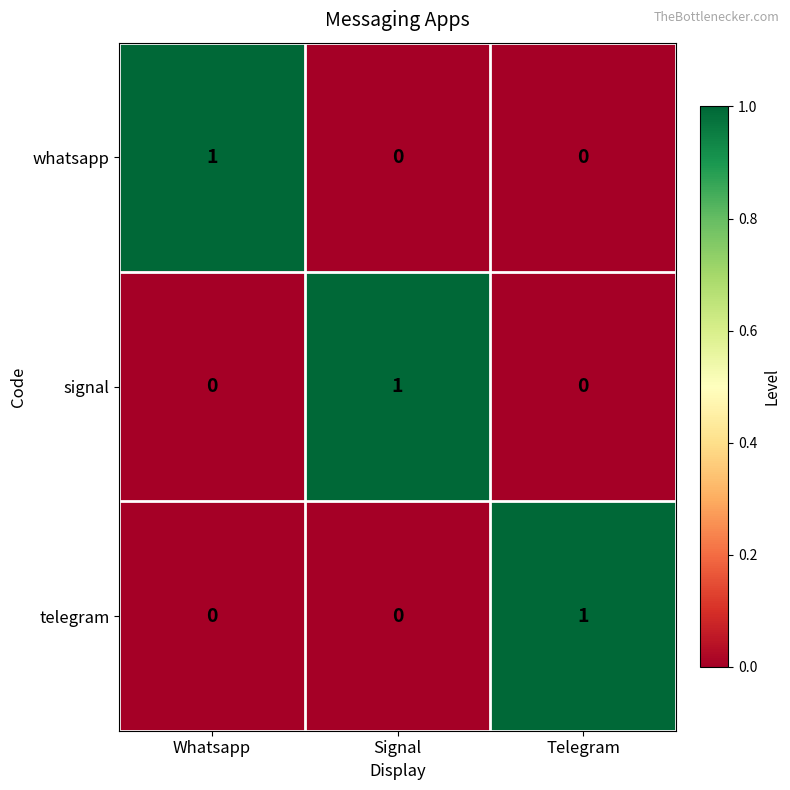

Which category has the highest value in the whatsapp series?

Whatsapp